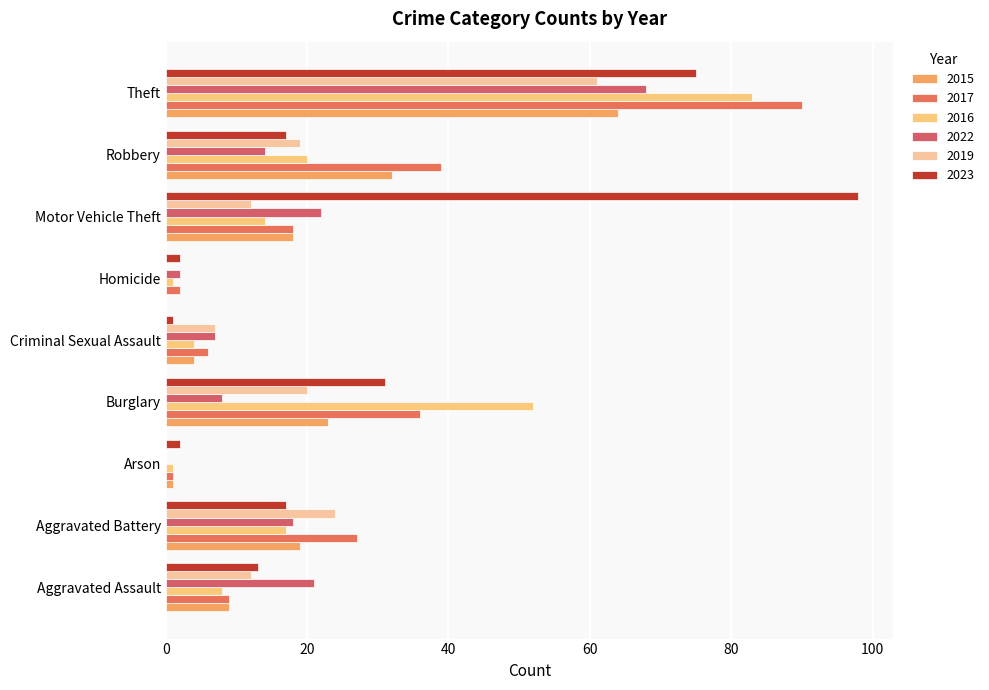

How many values in 2022 are above zero?

8